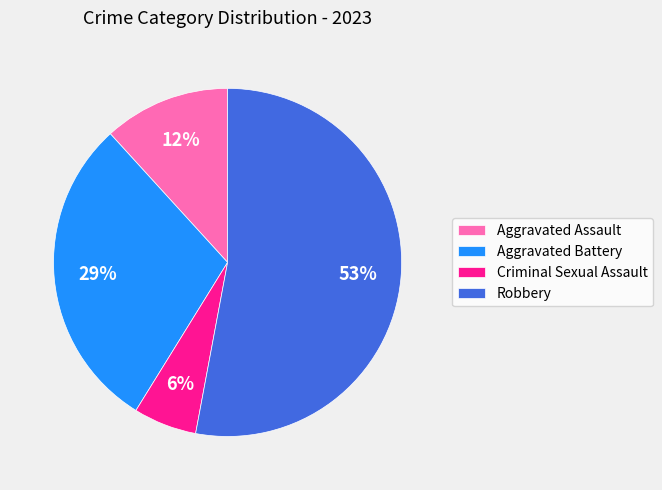

Do Criminal Sexual Assault and Aggravated Battery together represent more than half of the pie?

No